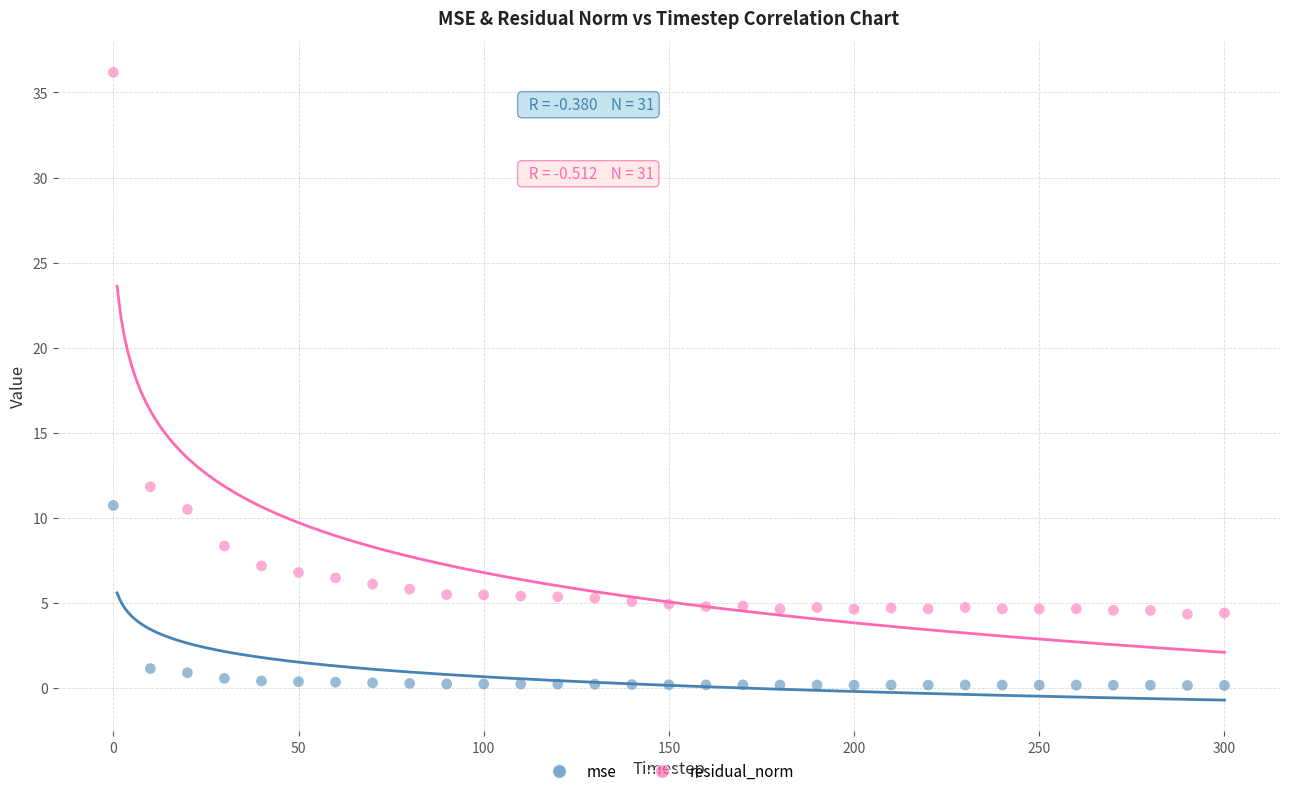

Across all data points, what is the range of Y values (max minus min)?

36.0